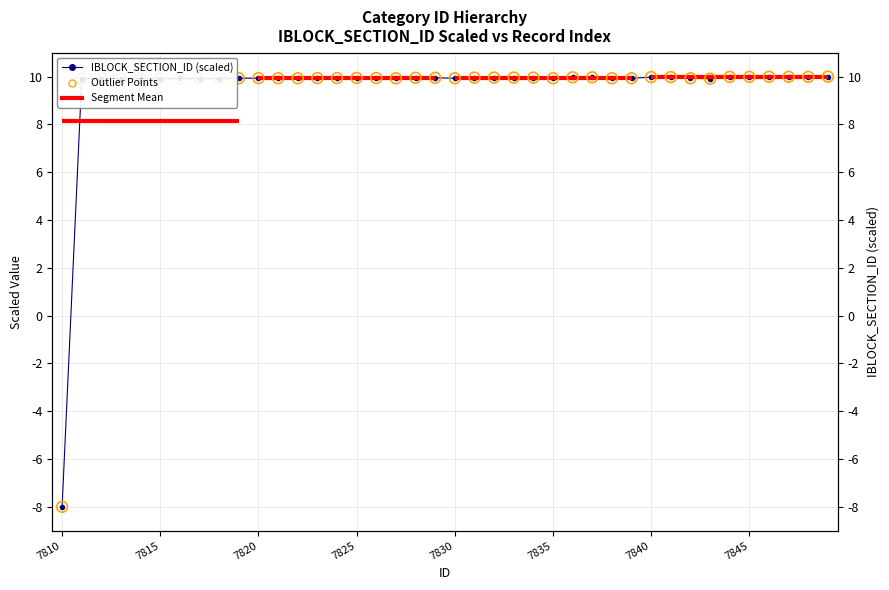

Between 7821 and 7819, which is larger?

7821